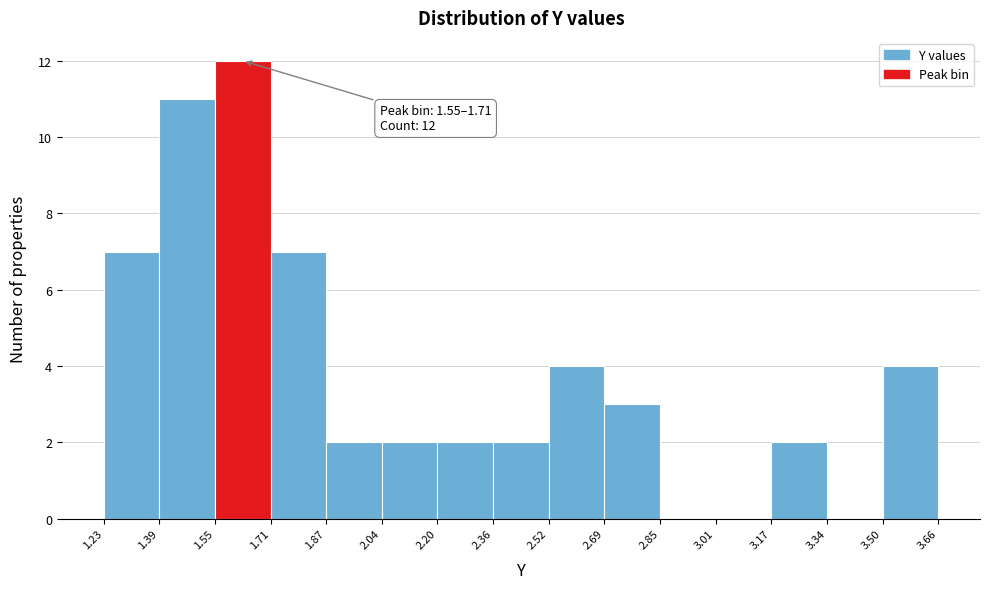

Which range on the x-axis has the tallest bar?

1.55 to 1.71